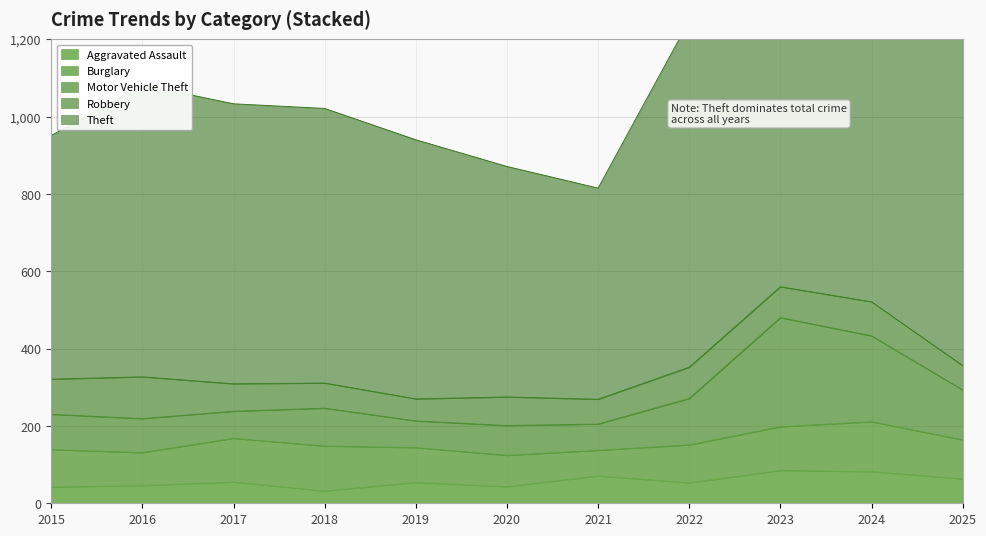

Read the Motor Vehicle Theft value at 2018, to the nearest 5.

100